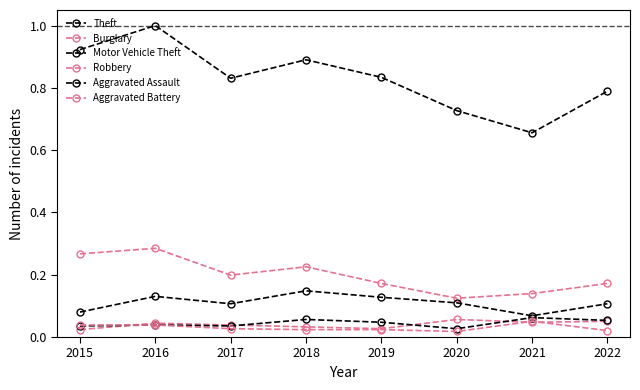

How many lines are shown in the chart?

6